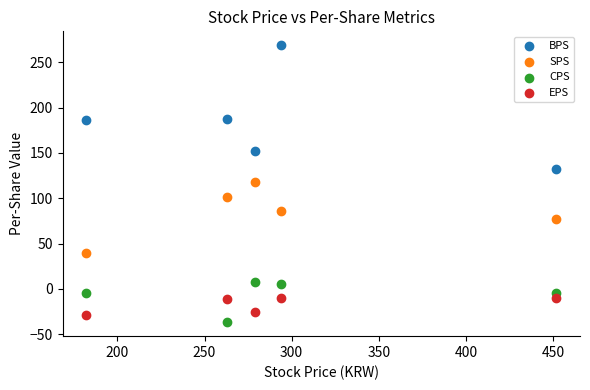

What are all the series names shown in the legend?

BPS, SPS, CPS, EPS